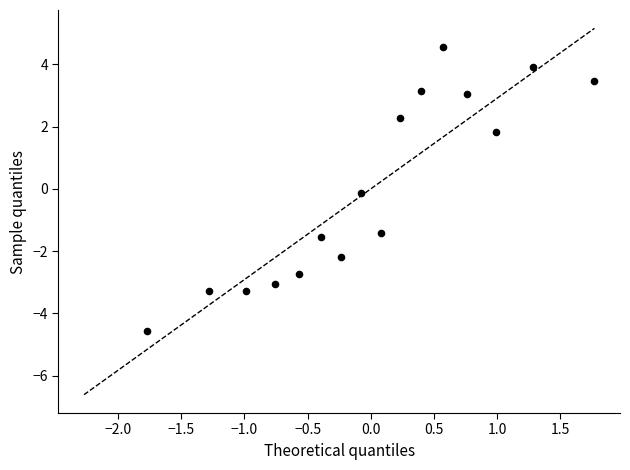

What is the range of X values (max minus min)?

3.5